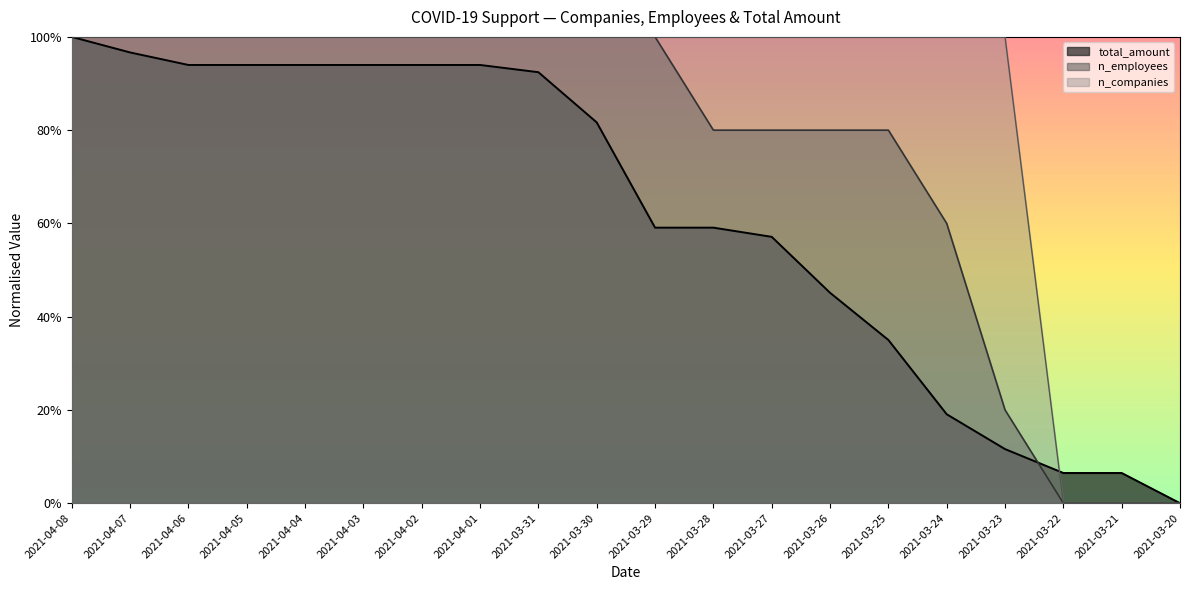

What are all the series names shown in the legend?

total_amount, n_employees, n_companies